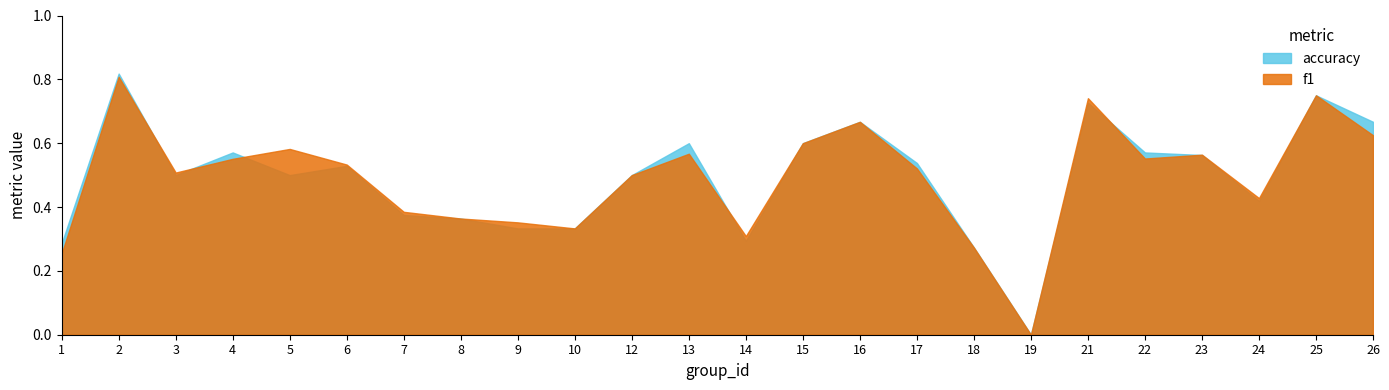

Between 10 and 25, which series saw the biggest shift?

f1